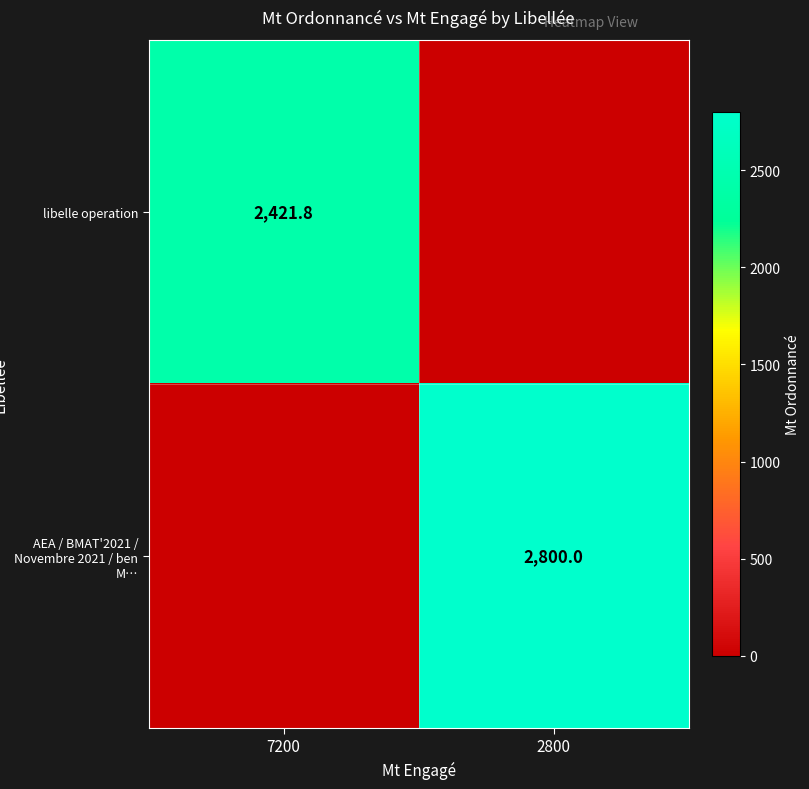

The libelle operation series shows 2421.8 at 7200. True or false?

True